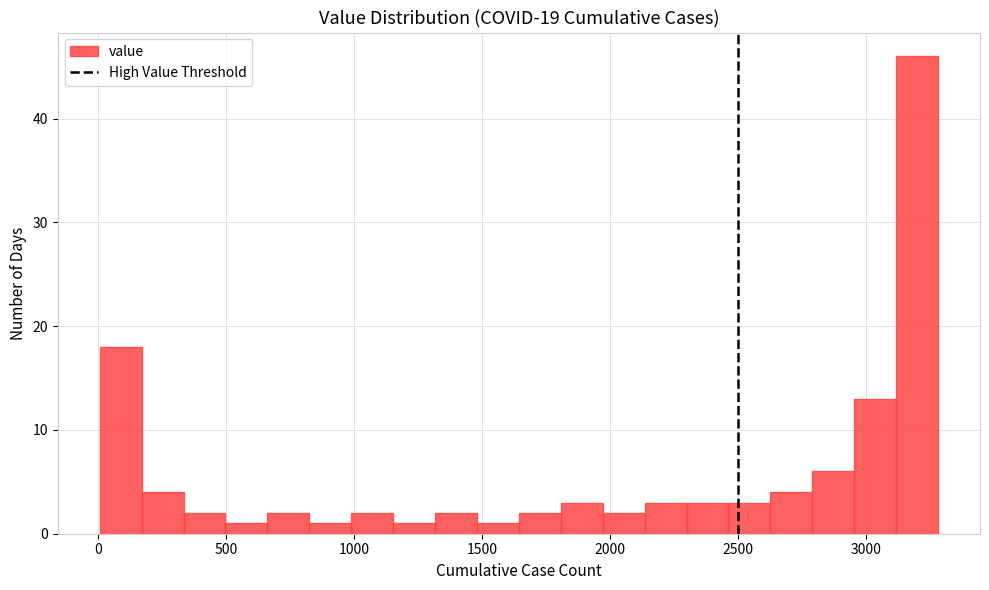

Around what value on the x-axis is the tallest bar? Give the approximate position of its centre, as read against the axis.

3200